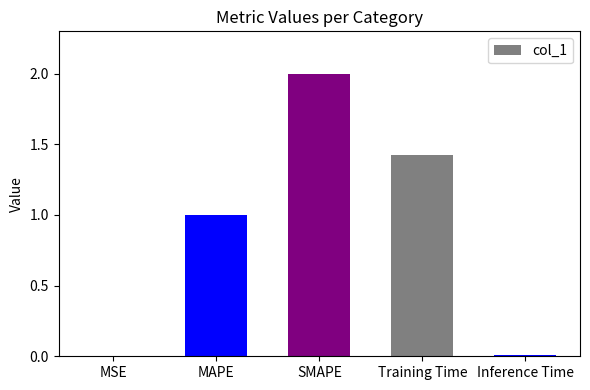

The chart shows a value of 0.9 at Training Time. True or false?

False